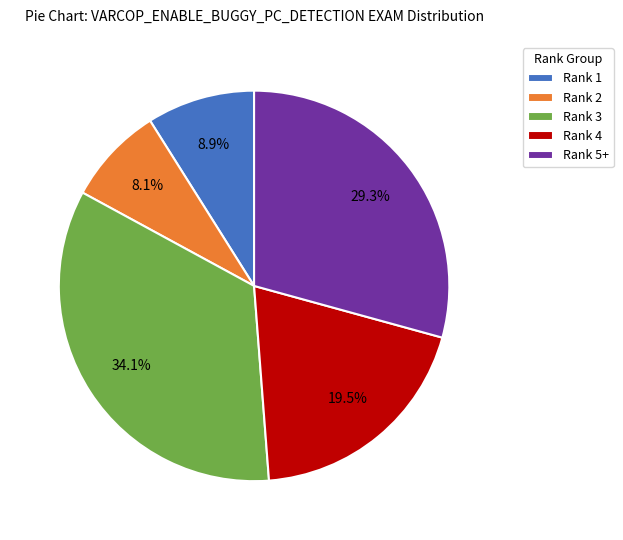

Rank the categories by value from lowest to highest.

Rank 2, Rank 1, Rank 4, Rank 5+, Rank 3